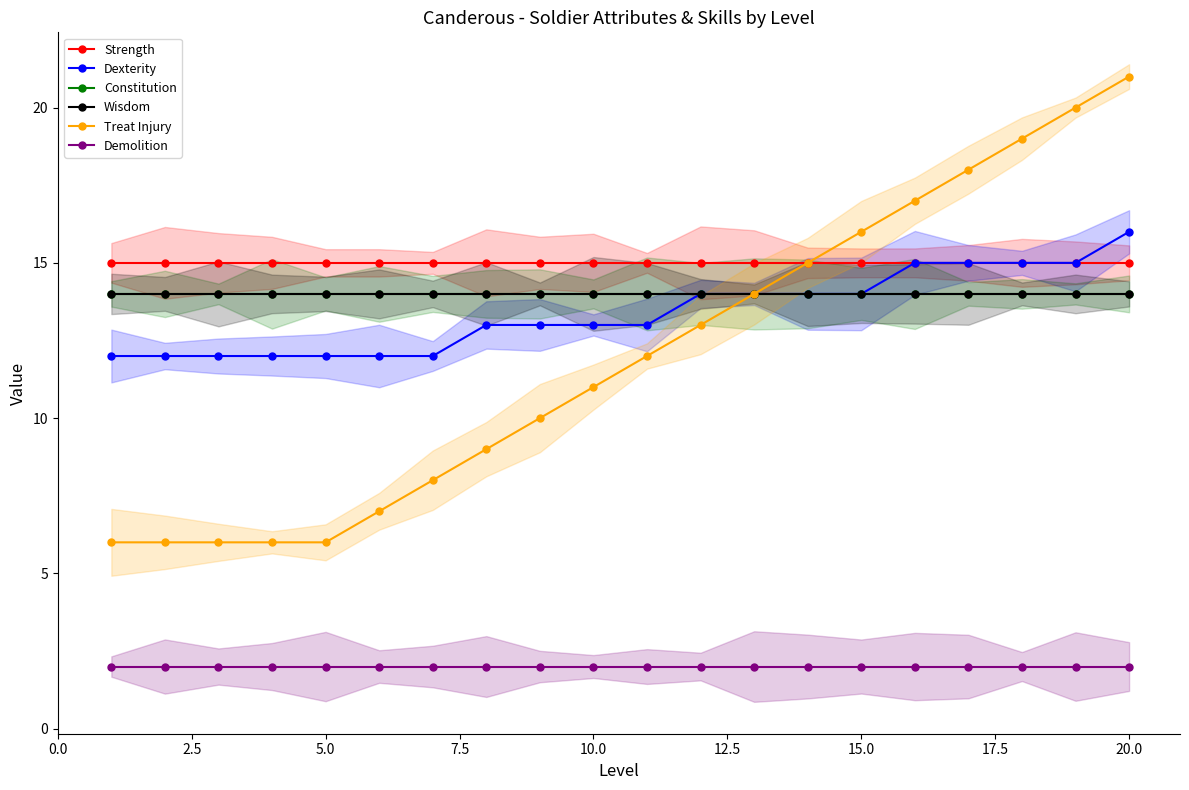

What is the difference between the second highest and second lowest values in the Dexterity series?

3